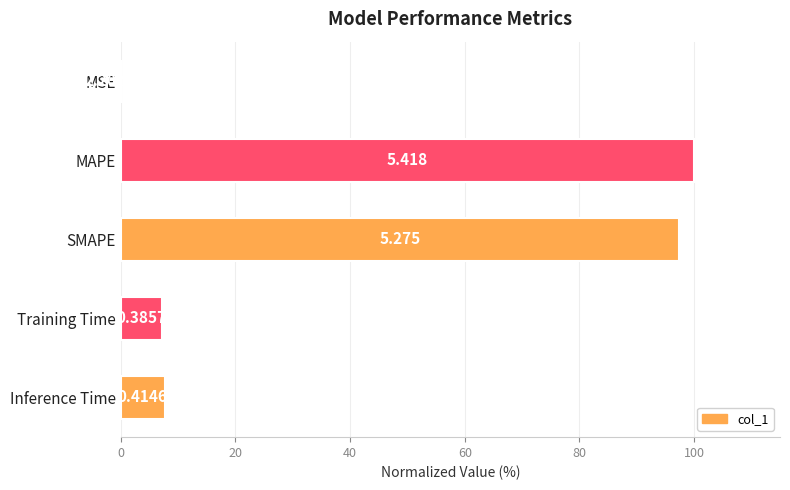

Are the bars horizontal?

Yes